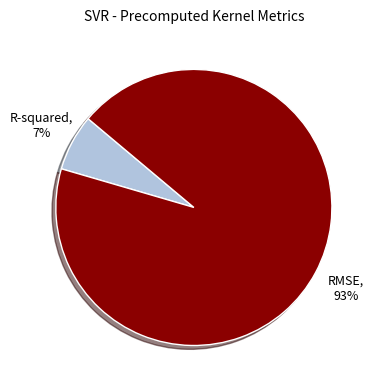

To the nearest percent, what is the average slice percentage?

50%